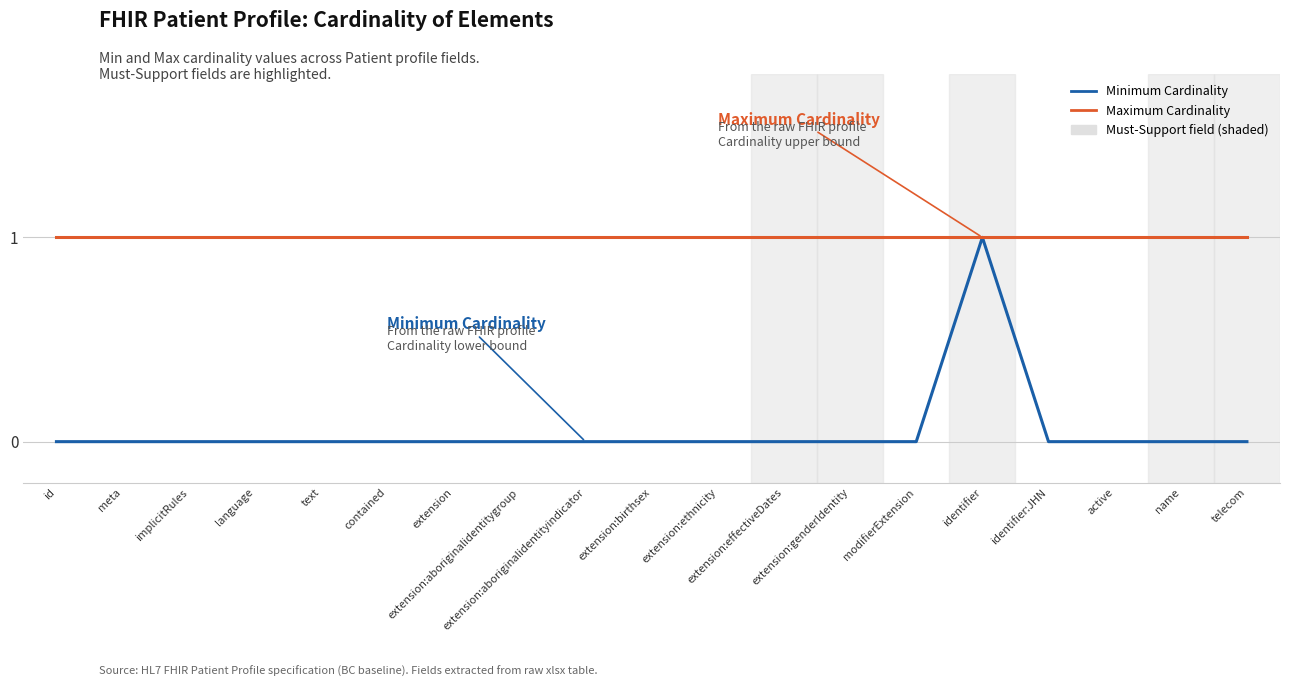

Which series has the largest range (max minus min)?

Minimum Cardinality